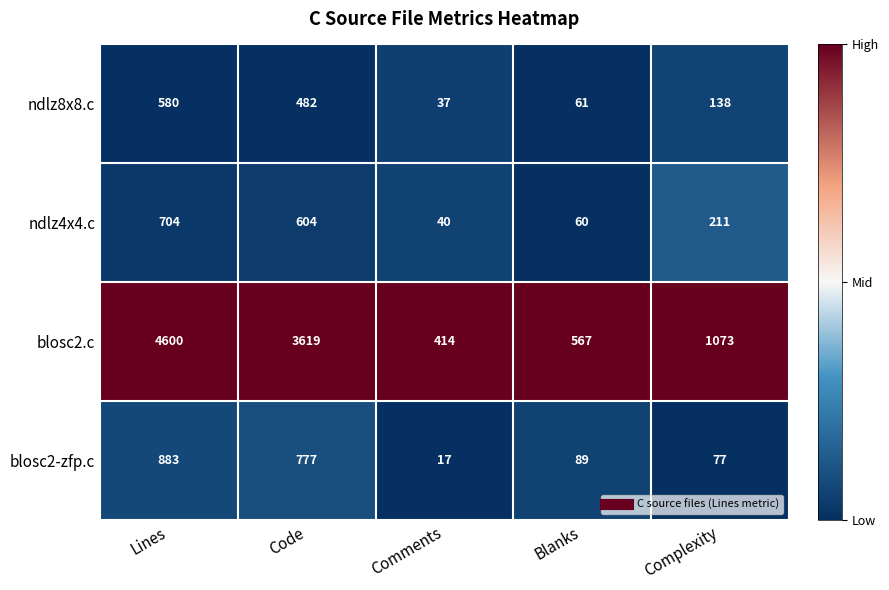

Reading right to left, transcribe all the data shown in this chart.

ndlz8x8.c: 138	61	37	482	580
ndlz4x4.c: 211	60	40	604	704
blosc2.c: 1073	567	414	3619	4600
blosc2-zfp.c: 77	89	17	777	883